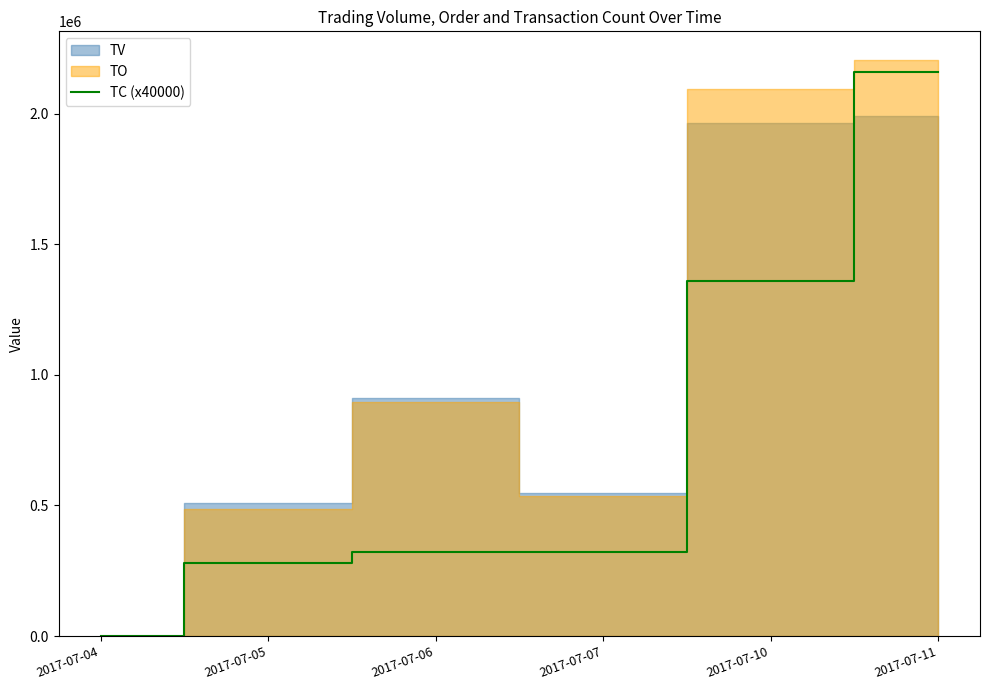

How many values are below 320000?

2